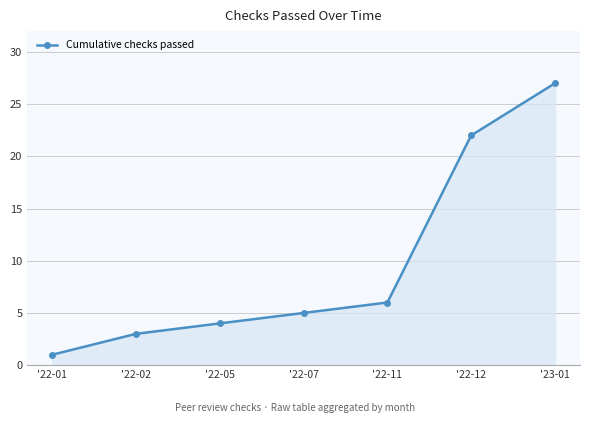

Rank the categories by value from lowest to highest.

'22-01, '22-02, '22-05, '22-07, '22-11, '22-12, '23-01